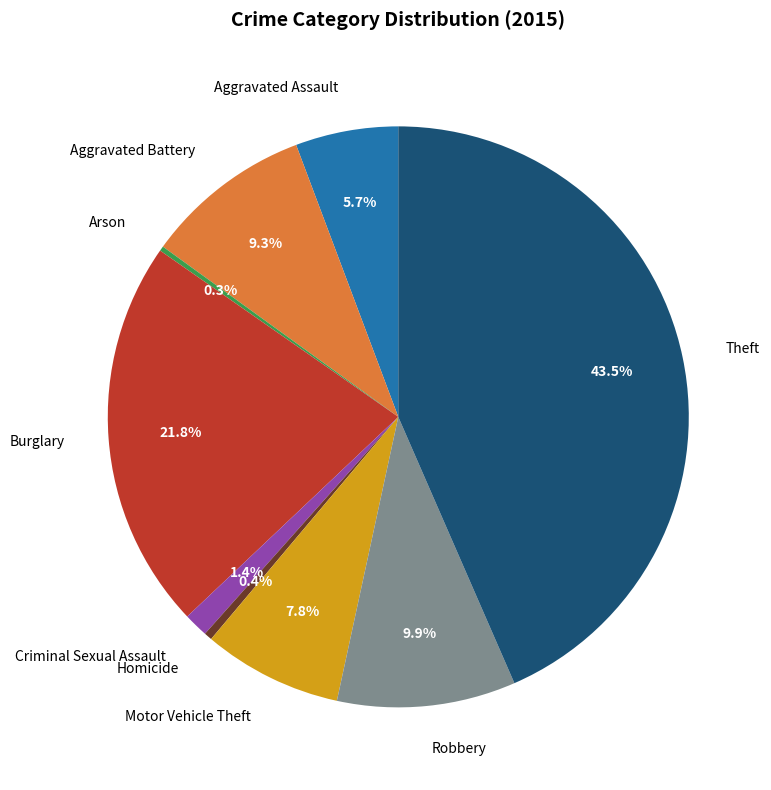

What is the largest slice in the pie chart?

Theft